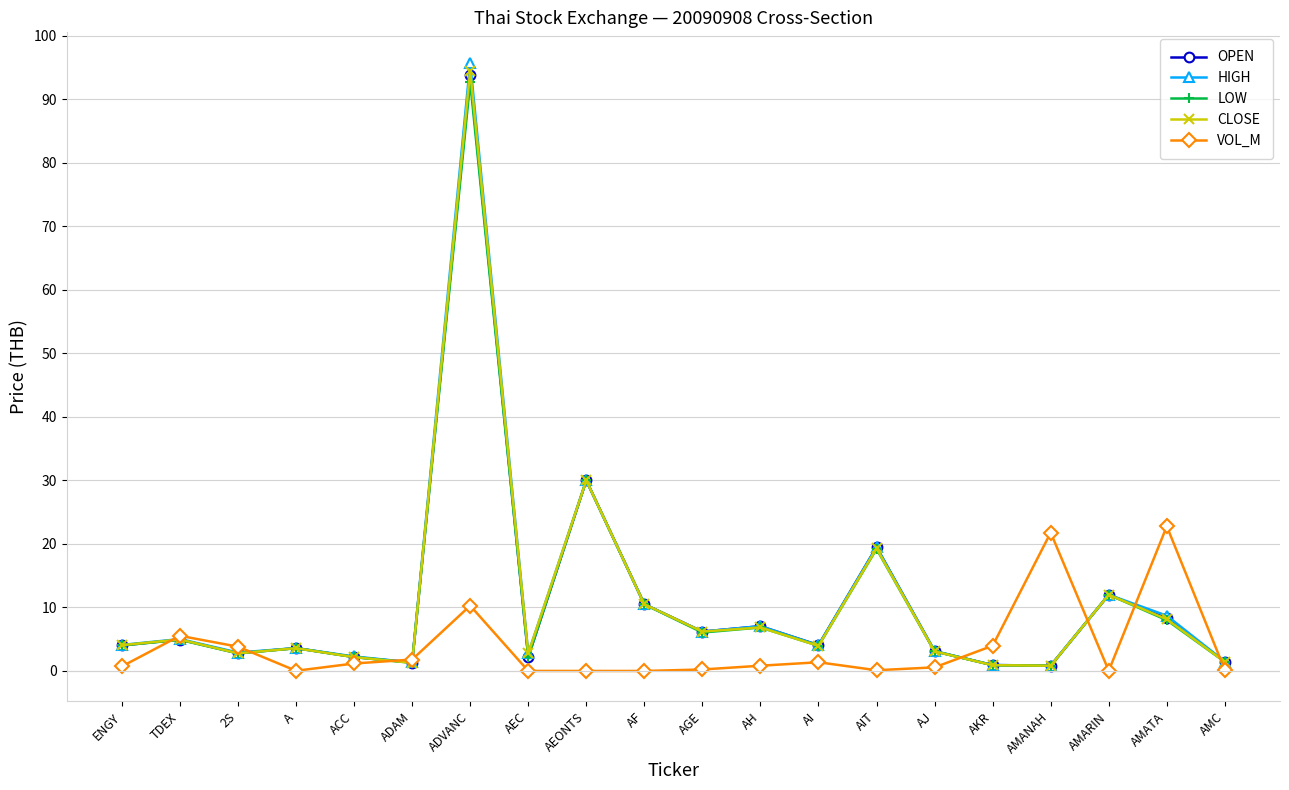

True or false: CLOSE has more than 1 interior local peaks.

True